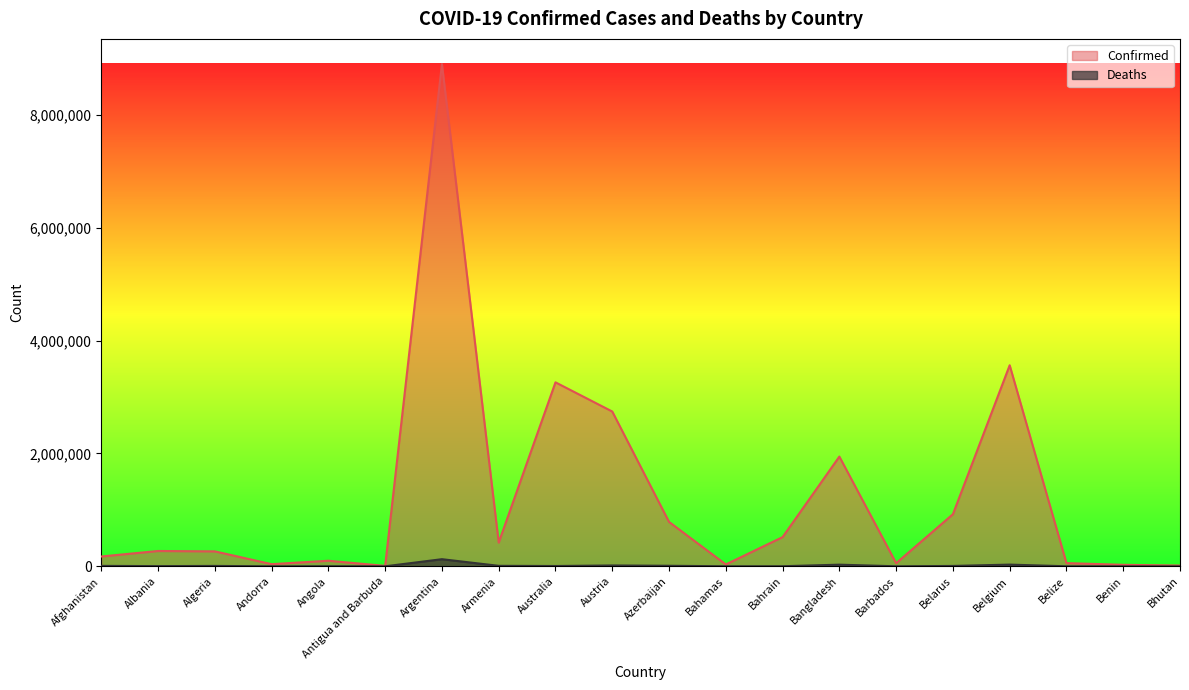

What is the sum of the Confirmed values at Belize and Afghanistan?

230846